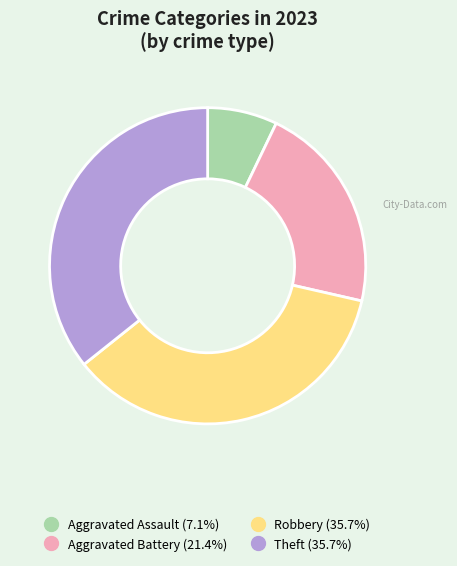

Combined, do Robbery and Aggravated Assault account for over 50%?

No